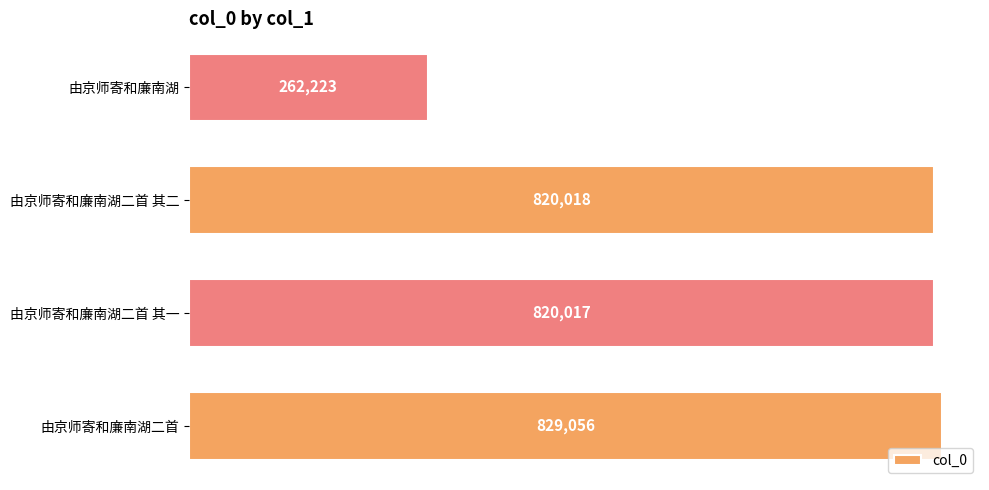

Which has a higher value, 由京师寄和廉南湖 or 由京师寄和廉南湖二首 其二?

由京师寄和廉南湖二首 其二